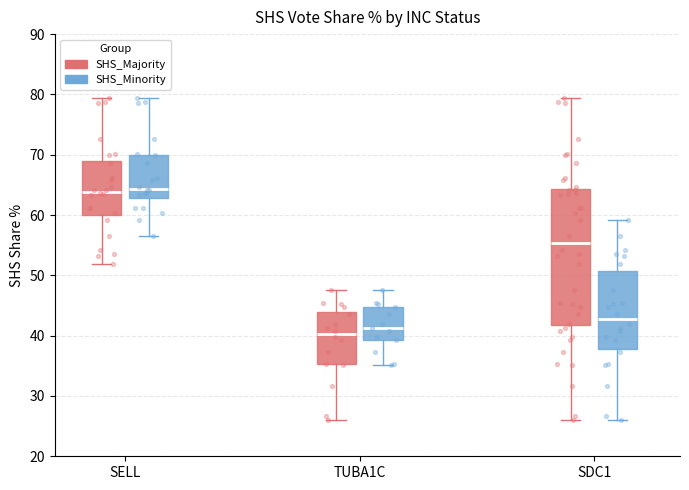

Which box is the tallest, from its lower edge to its upper edge?

SDC1 (SHS_Majority)